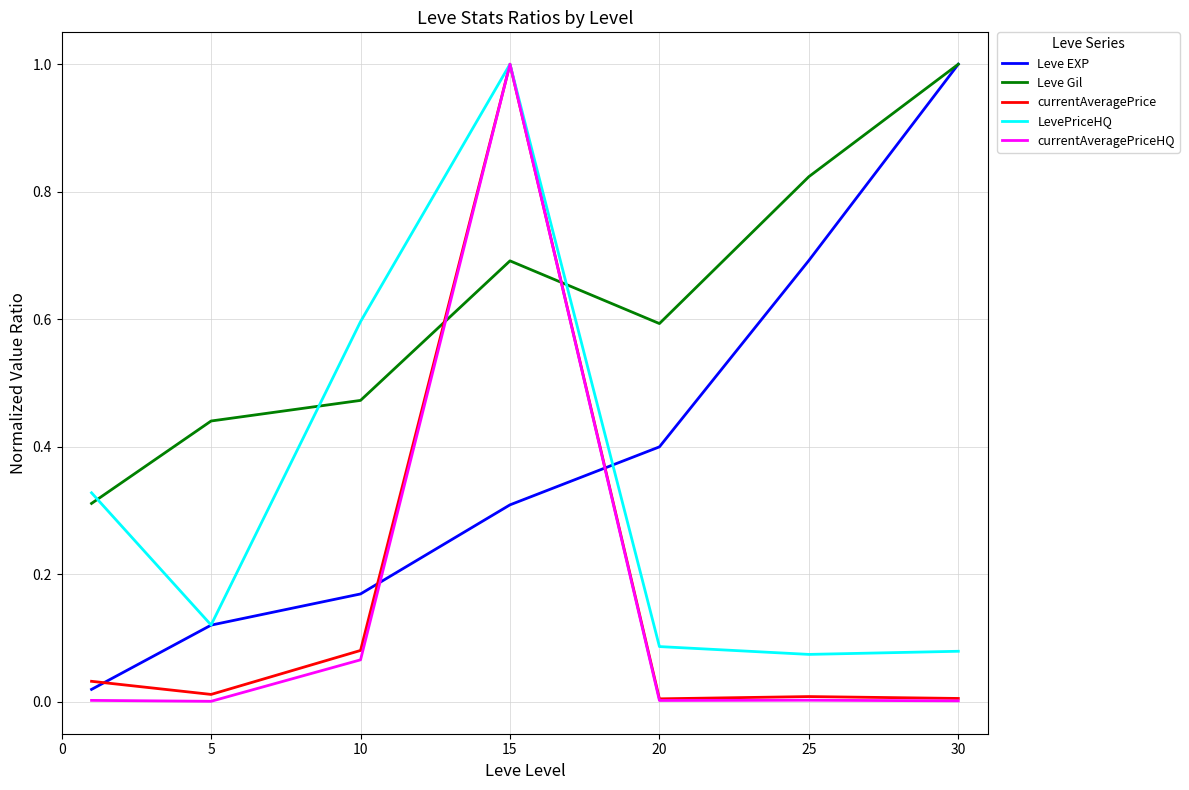

What is the maximum value for LevePriceHQ?

1.0